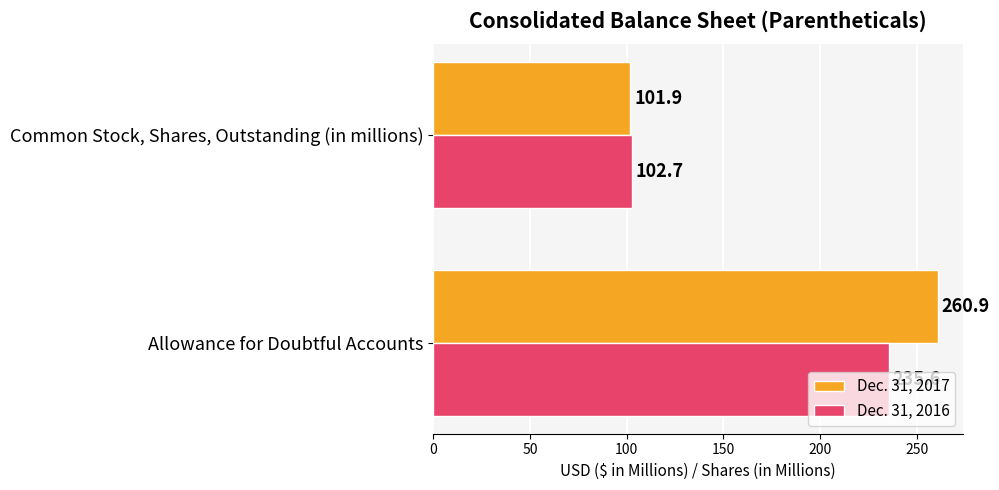

What is the average value of the Dec. 31, 2017 series?

181.4